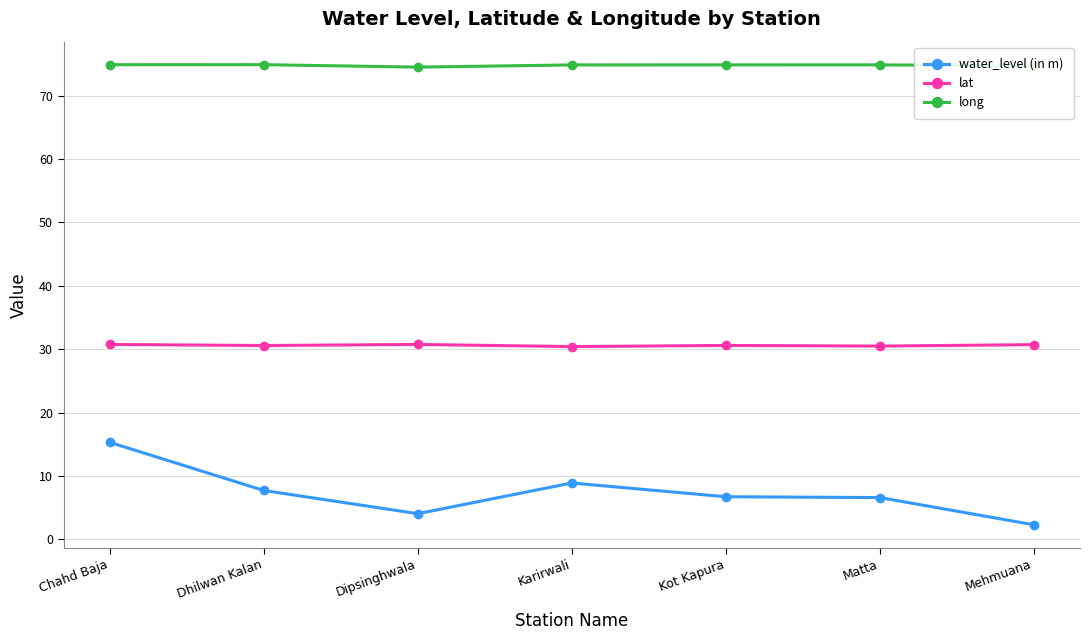

What is the difference between the highest and lowest values at Chahd Baja?

59.6